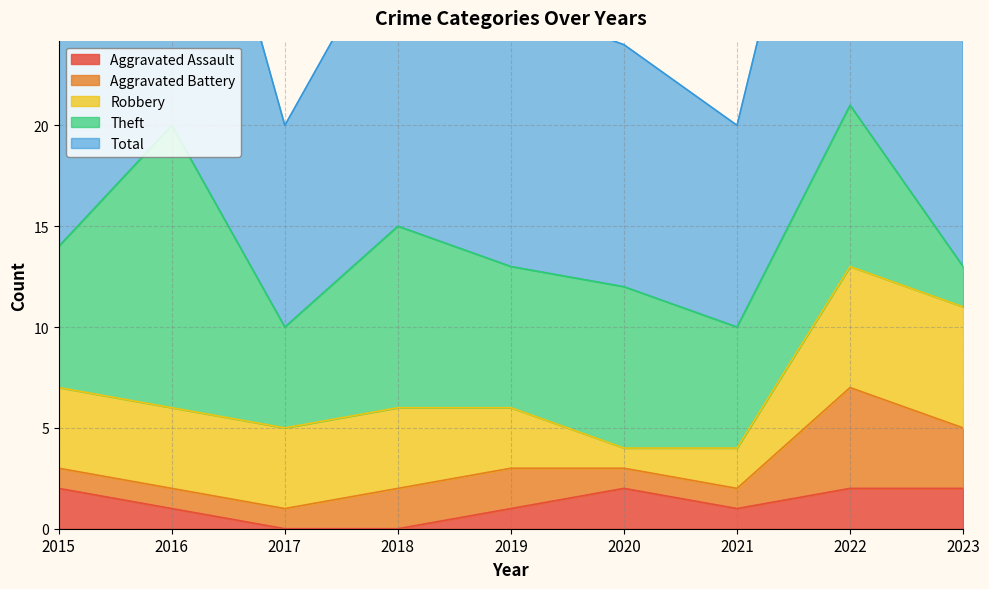

Reading left to right, transcribe all the data shown in this chart.

Aggravated Assault: 2	1	0	0	1	2	1	2	2
Aggravated Battery: 1	1	1	2	2	1	1	5	3
Robbery: 4	4	4	4	3	1	2	6	6
Theft: 7	14	5	9	7	8	6	8	2
Total: 14	20	10	15	13	12	10	22	14